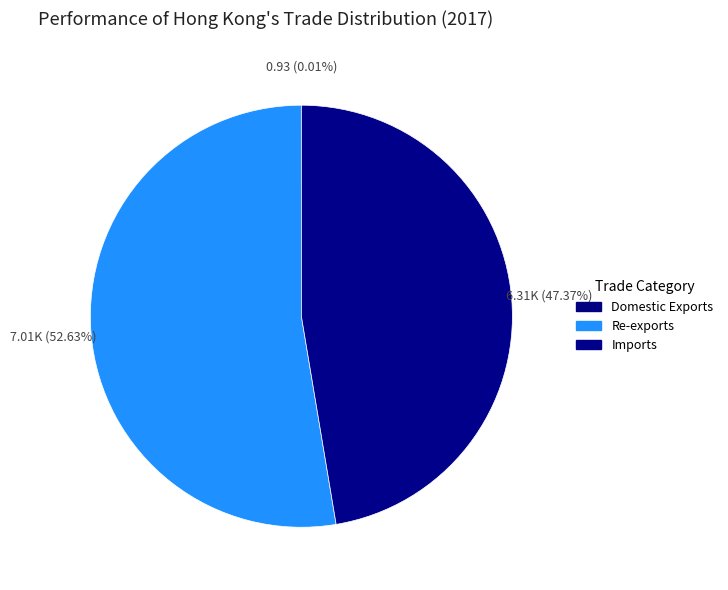

What is the change in value from Re-exports to Imports?

-700.9